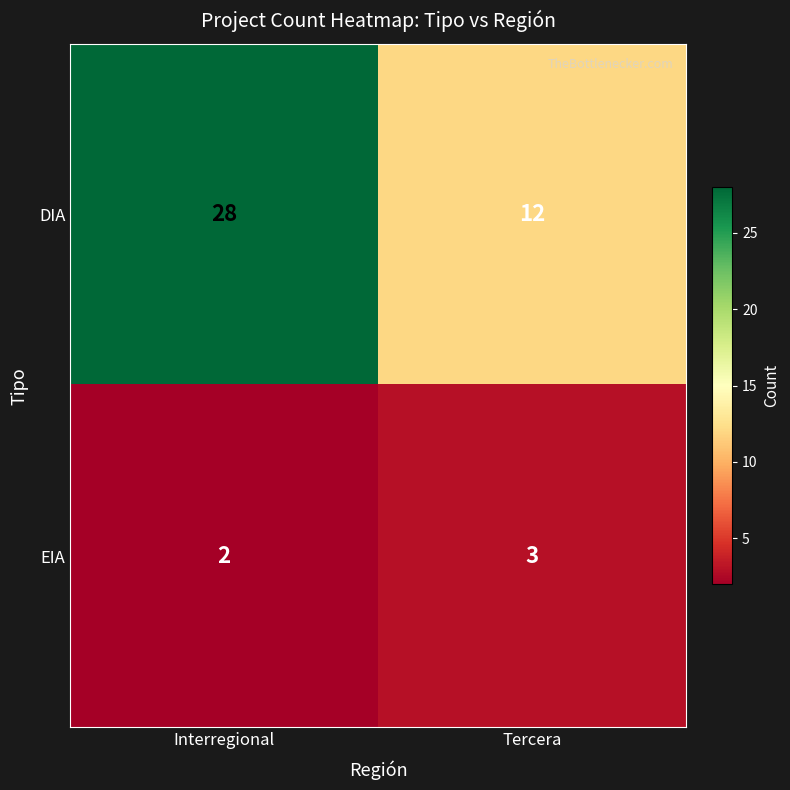

At which label does EIA reach its minimum?

Interregional